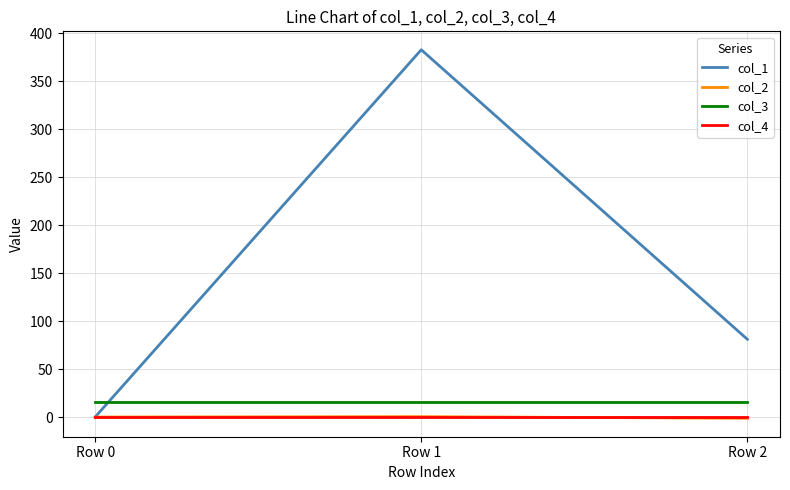

What is the sum of the col_3 values at Row 2 and Row 0?

32.0